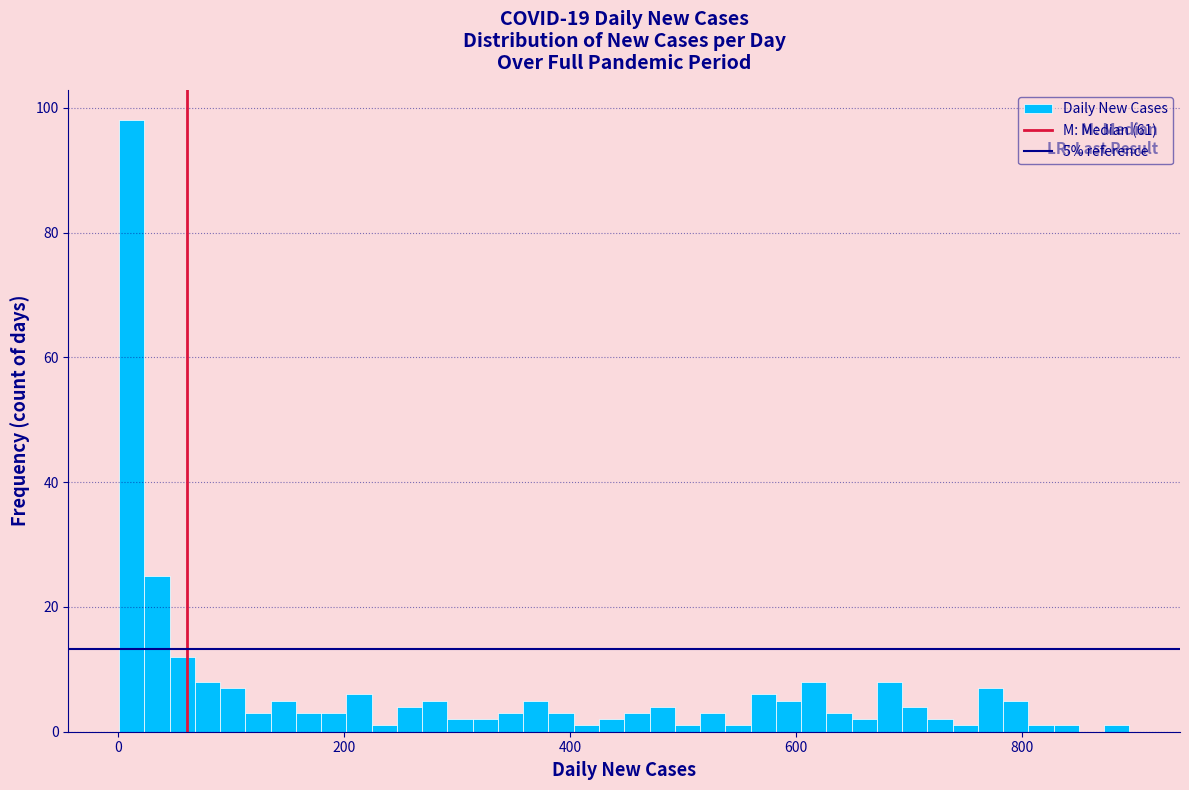

Read against the x-axis, roughly where is the centre of the tallest bar?

20